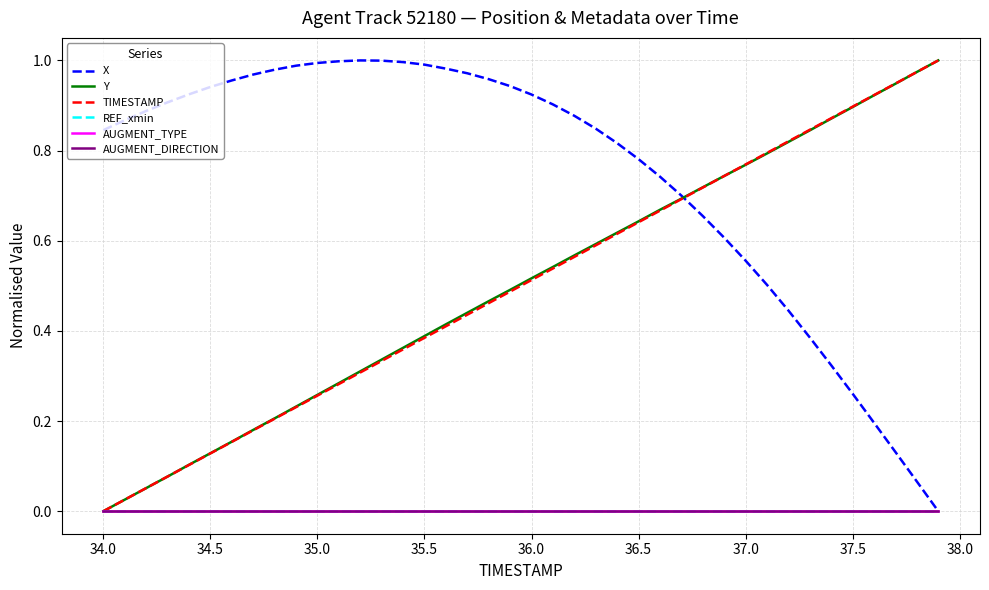

Which series has the largest total across all categories?

X